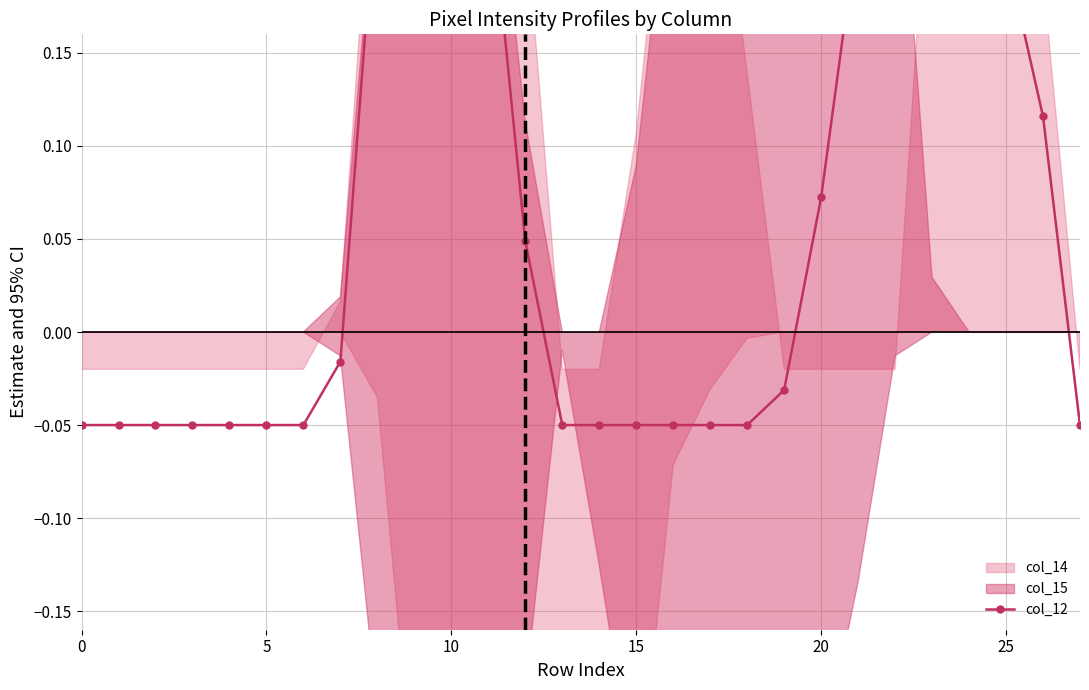

At which label is the value closest to 0?

7